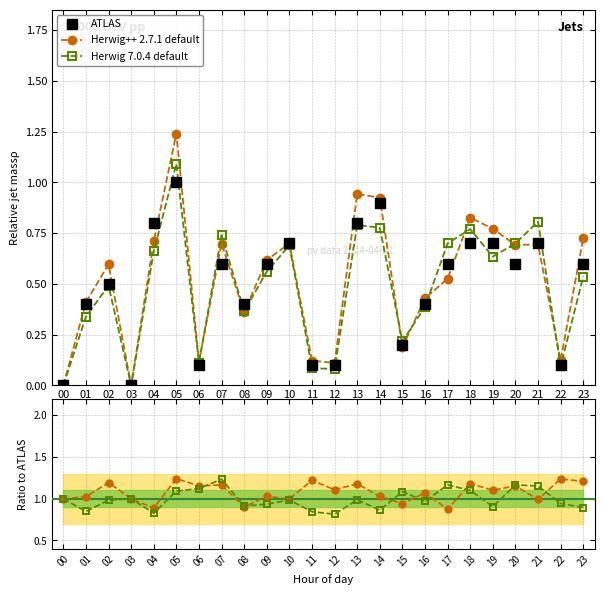

What is the sum of all Herwig 7.0.4 default values?

23.8